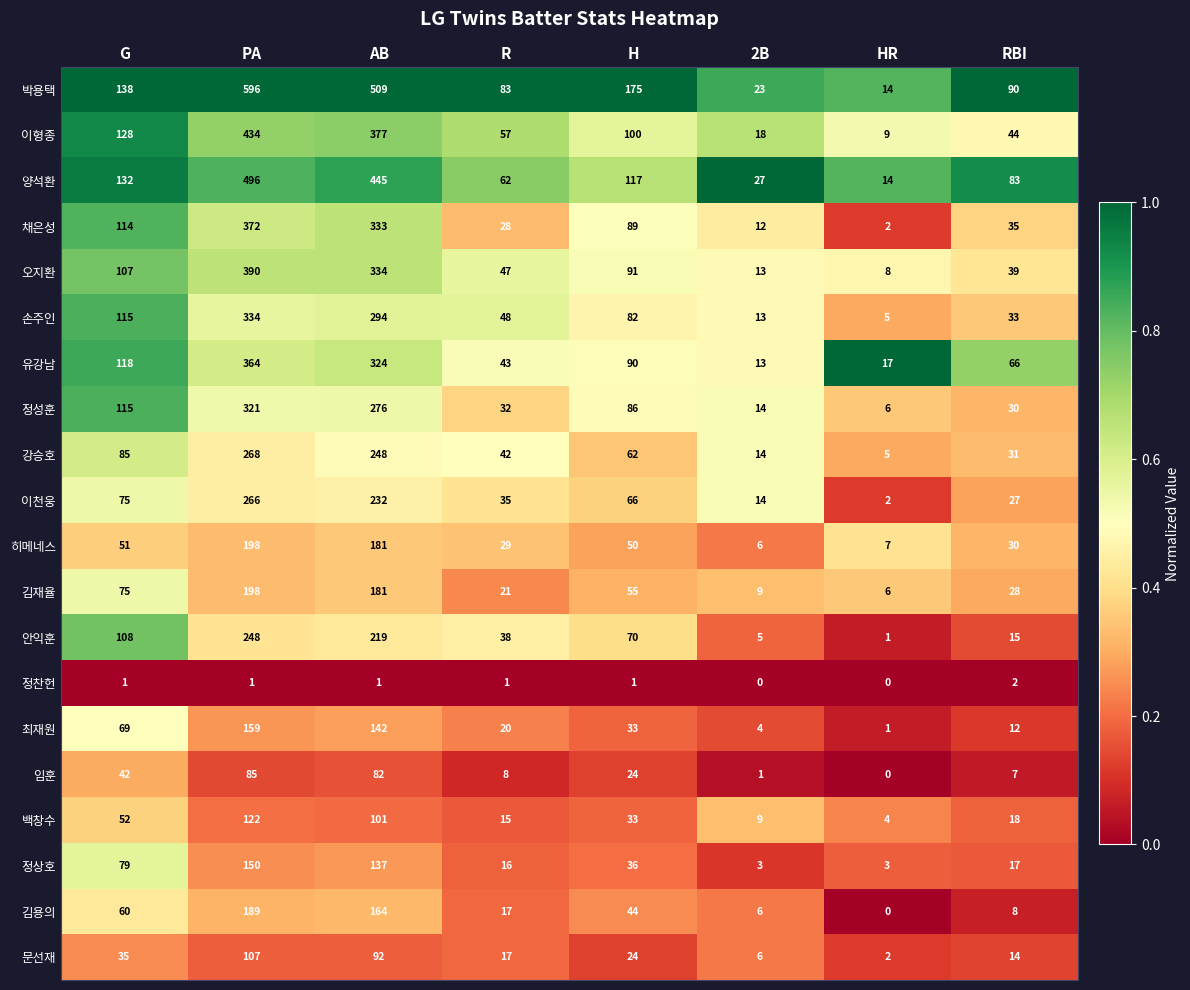

Which series has the largest range (max minus min)?

박용택